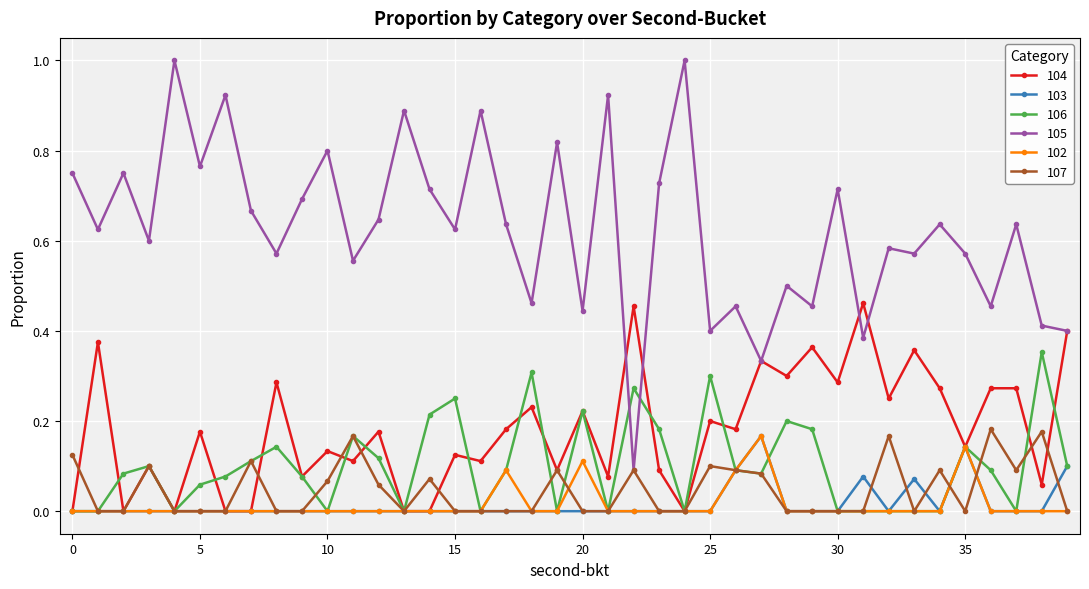

Which series has the widest spread of values?

105